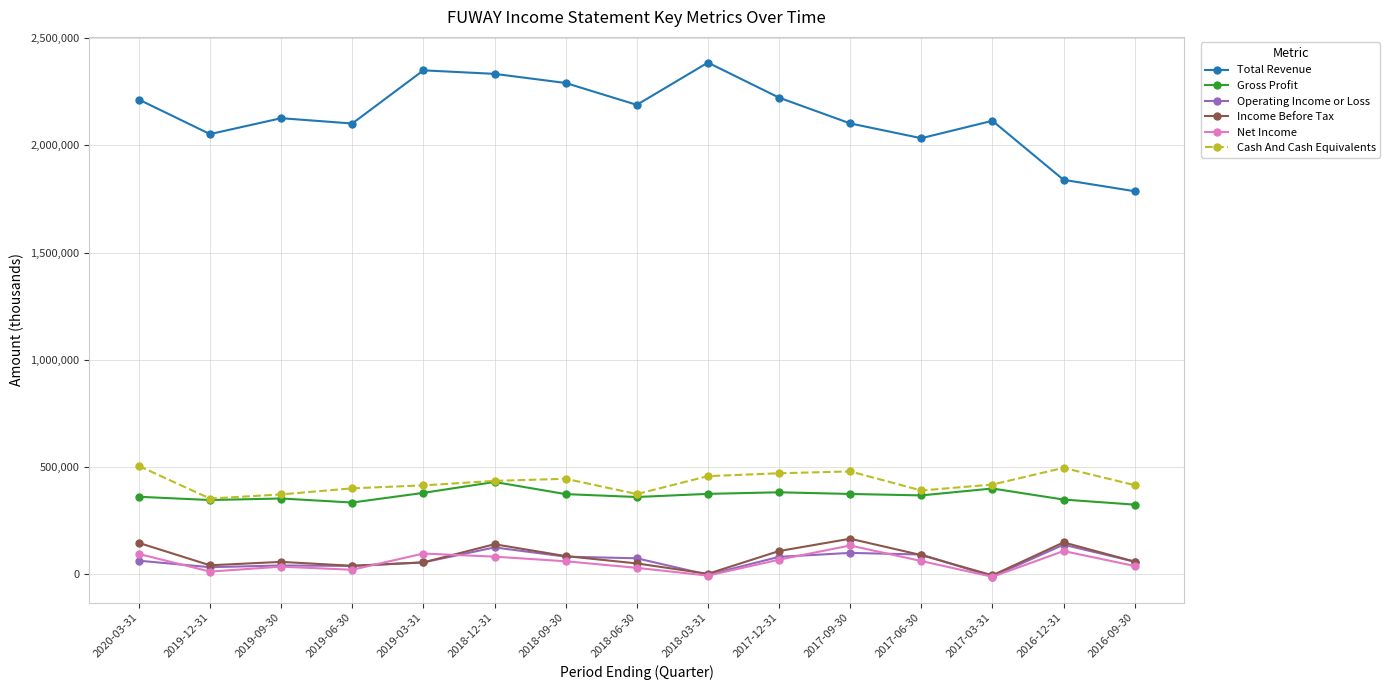

What is the label of the 3rd point from the left?

2019-09-30